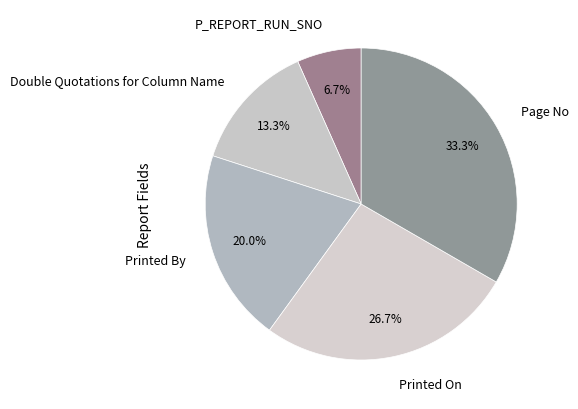

What is the ratio of the value at Double Quotations for Column Name to the value at P_REPORT_RUN_SNO?

2.0